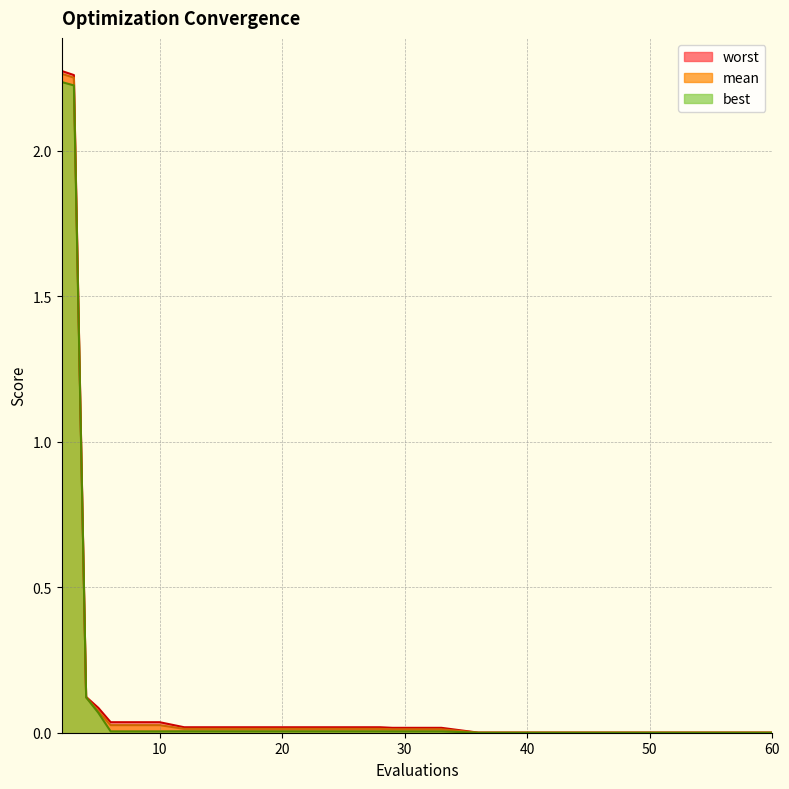

Reading left to right, transcribe all the data shown in this chart.

mean: 2.3	2.3	0.1	0.1	0.0	0.0	0.0	0.0	0.0	0.0	0.0	0.0	0.0	0.0	0.0	0.0	0.0	0.0	0.0	0.0
best: 2.2	2.2	0.1	0.1	0.0	0.0	0.0	0.0	0.0	0.0	0.0	0.0	0.0	0.0	0.0	0.0	0.0	0.0	0.0	0.0
worst: 2.3	2.3	0.1	0.1	0.0	0.0	0.0	0.0	0.0	0.0	0.0	0.0	0.0	0.0	0.0	0.0	0.0	0.0	0.0	0.0